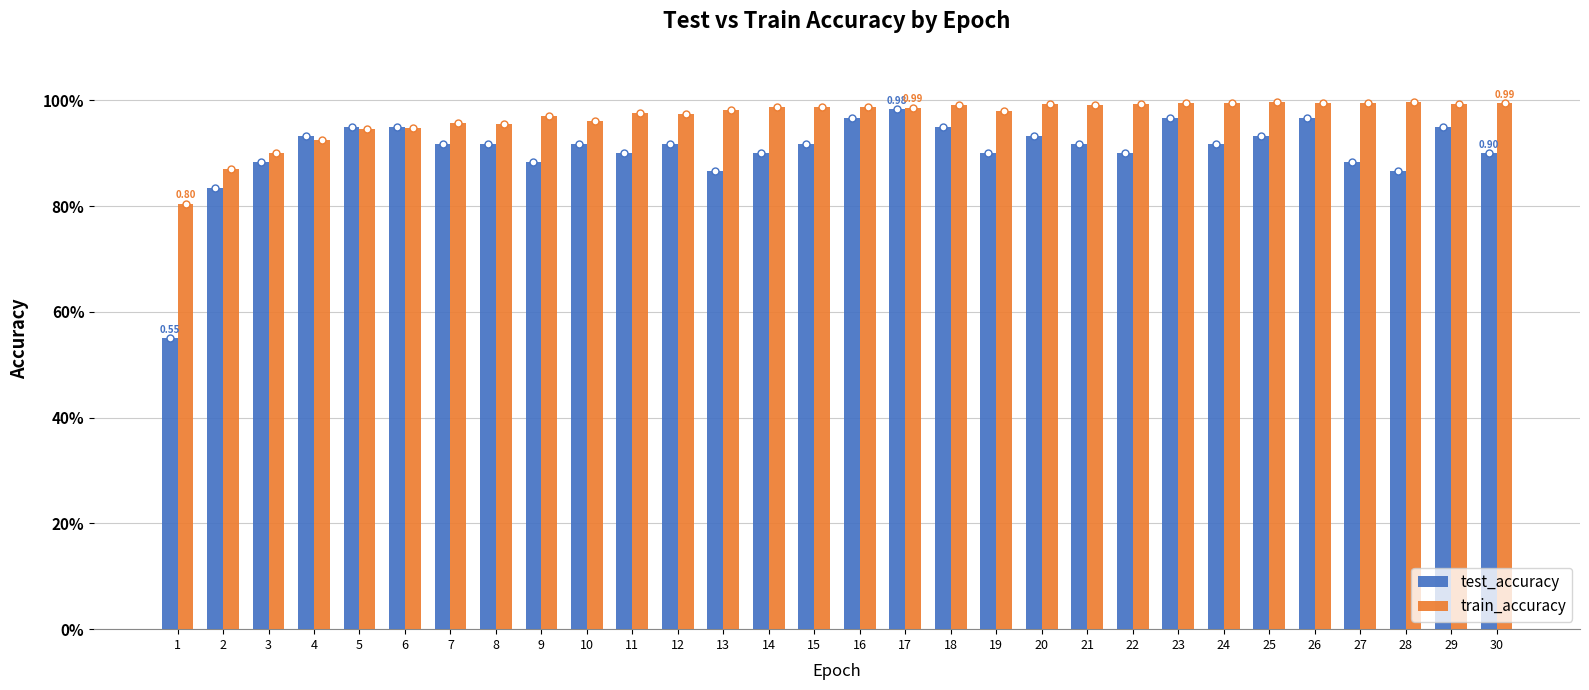

What is the minimum value shown in the chart?

0.6